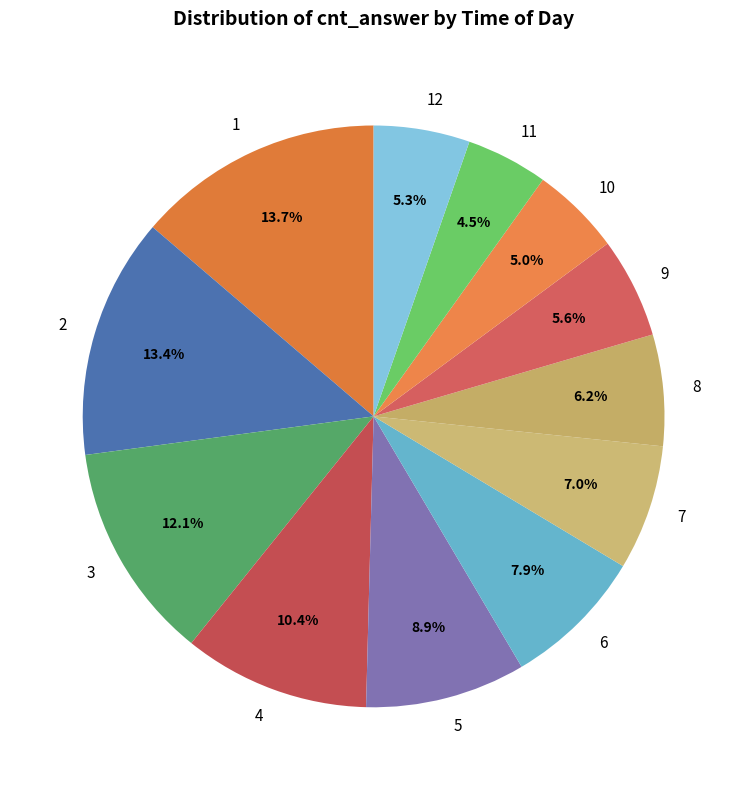

How many slices are in this pie chart?

12